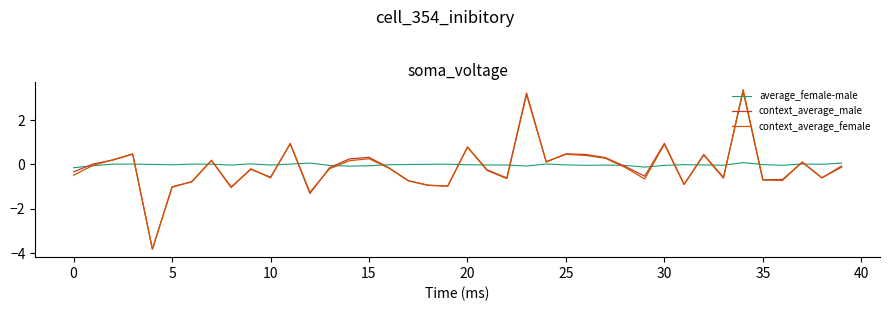

True or false: context_average_female and context_average_male cross at least once.

True